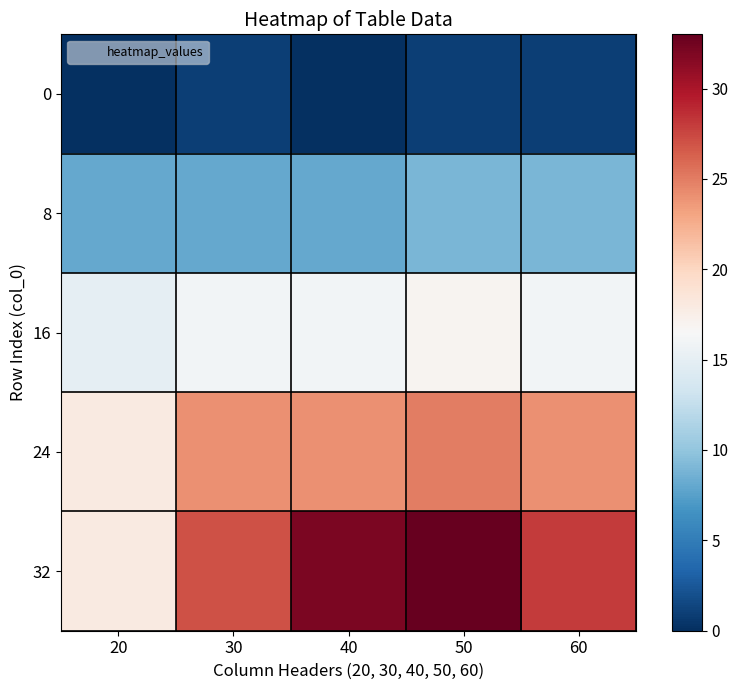

Which category has the highest value across all series?

50